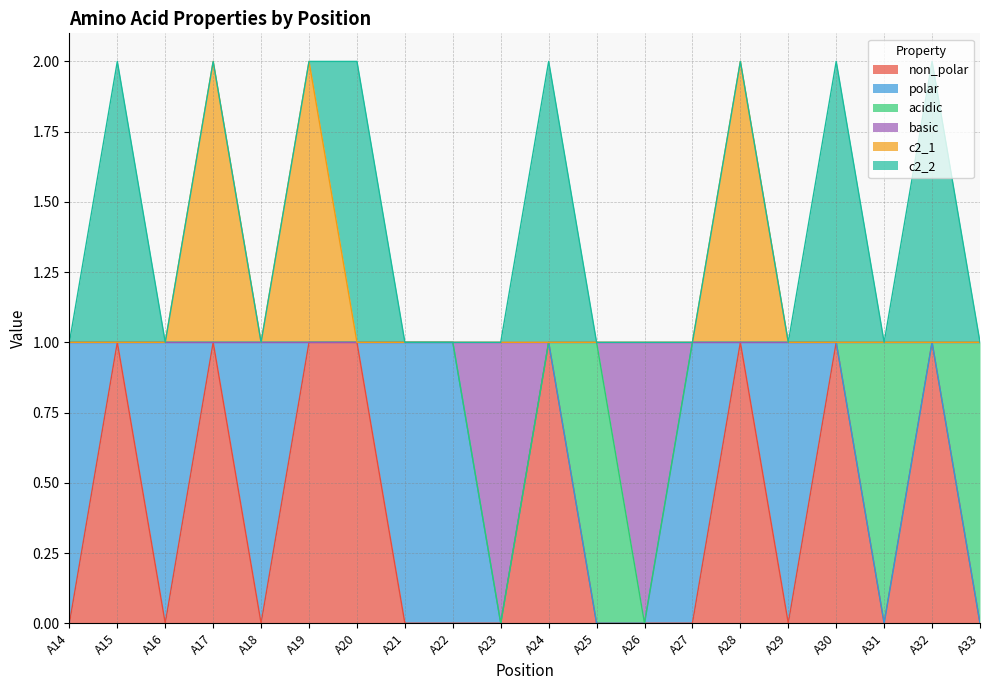

Count the number of categories in the chart.

20